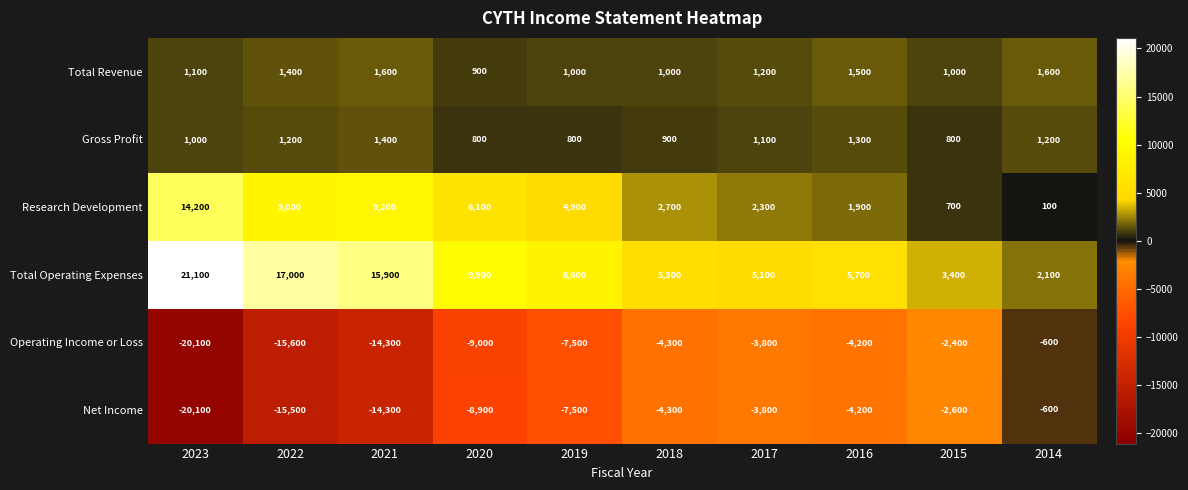

At which label is Gross Profit closest to 1100?

2017